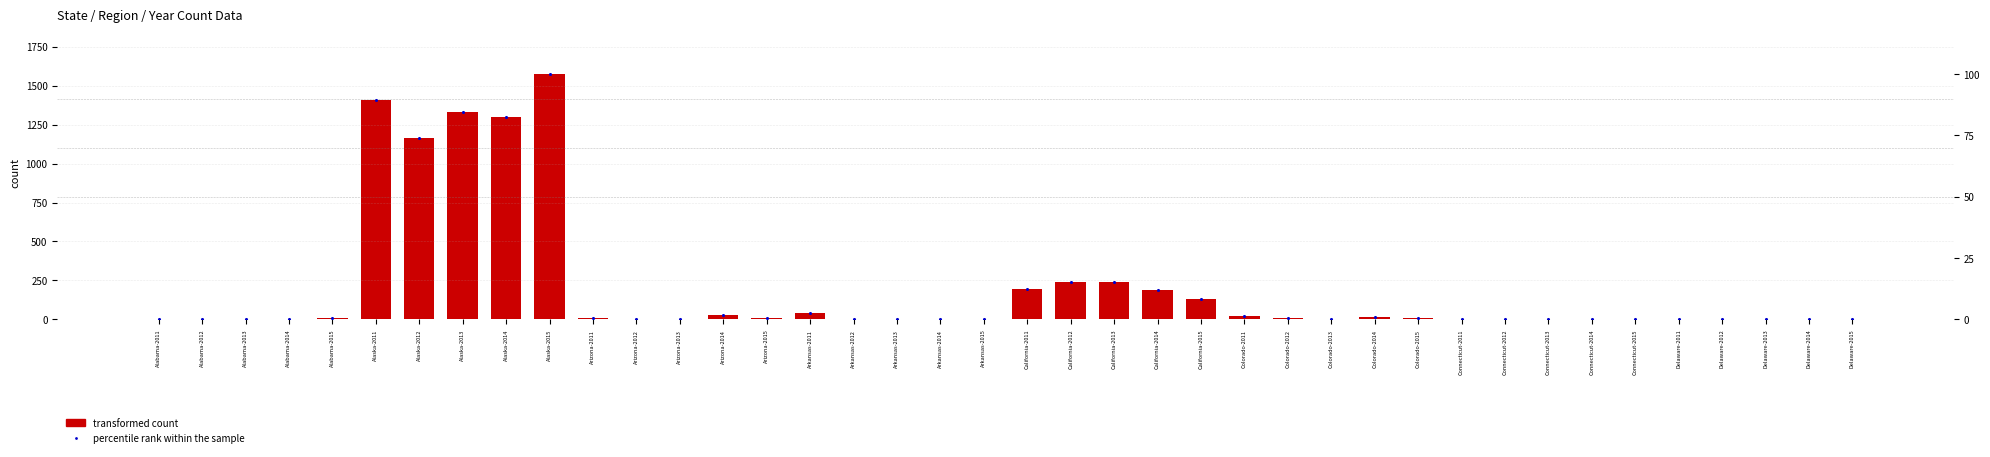

At how many categories does at least one series exceed 1178?

4